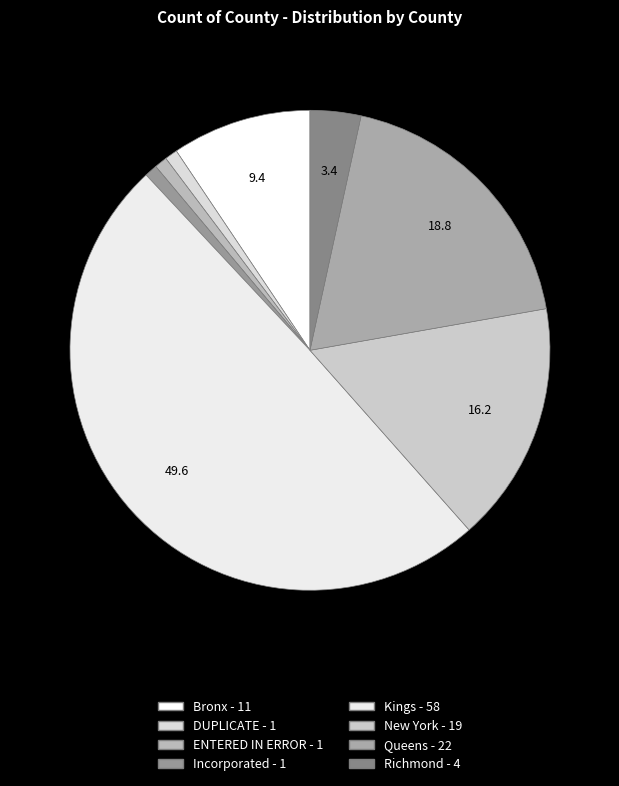

Which category has the biggest portion of the pie?

Kings